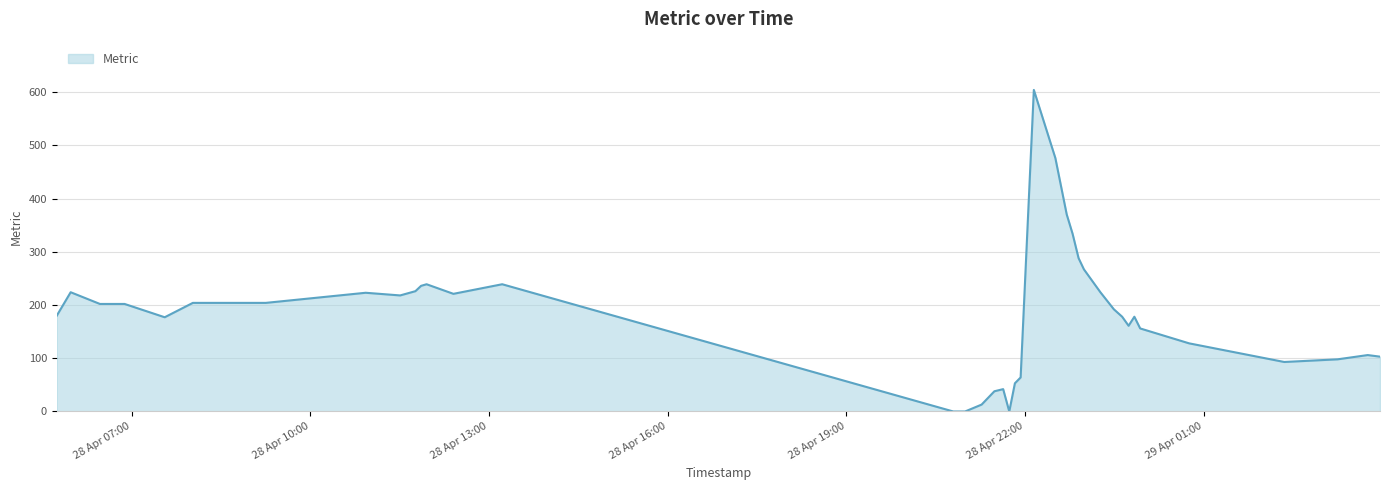

What is the difference between the maximum and minimum values?

604